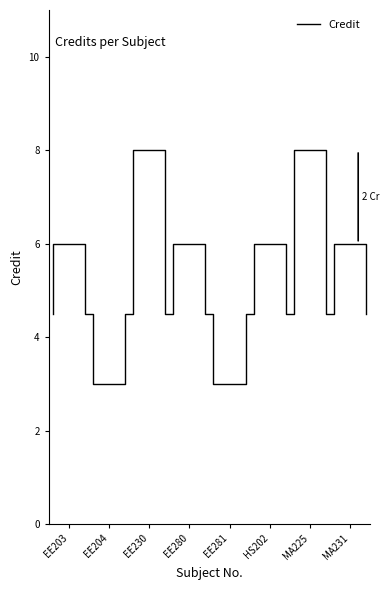

At which label does the data first exceed 6?

EE230